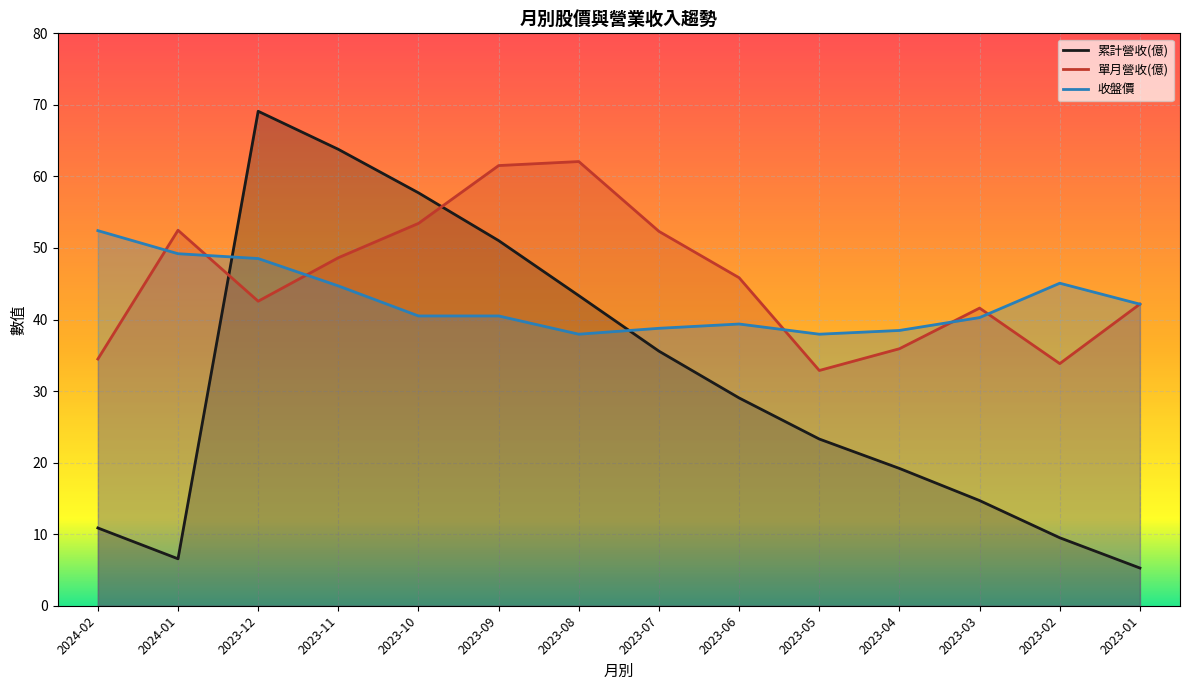

Which series ends up on top after the final intersection of 單月營收(億) and 累計營收(億)?

單月營收(億)